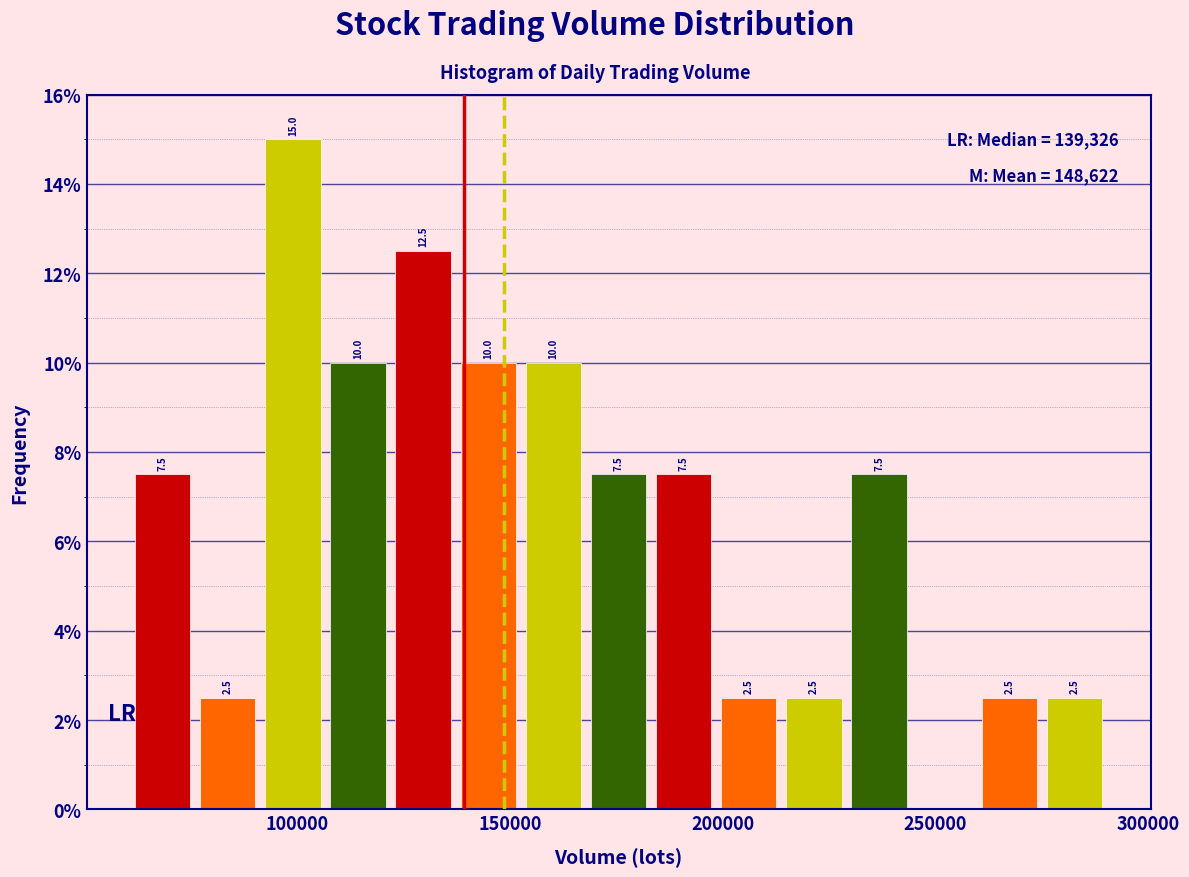

Around what value on the x-axis is the tallest bar? Give the approximate position of its centre, as read against the axis.

100000